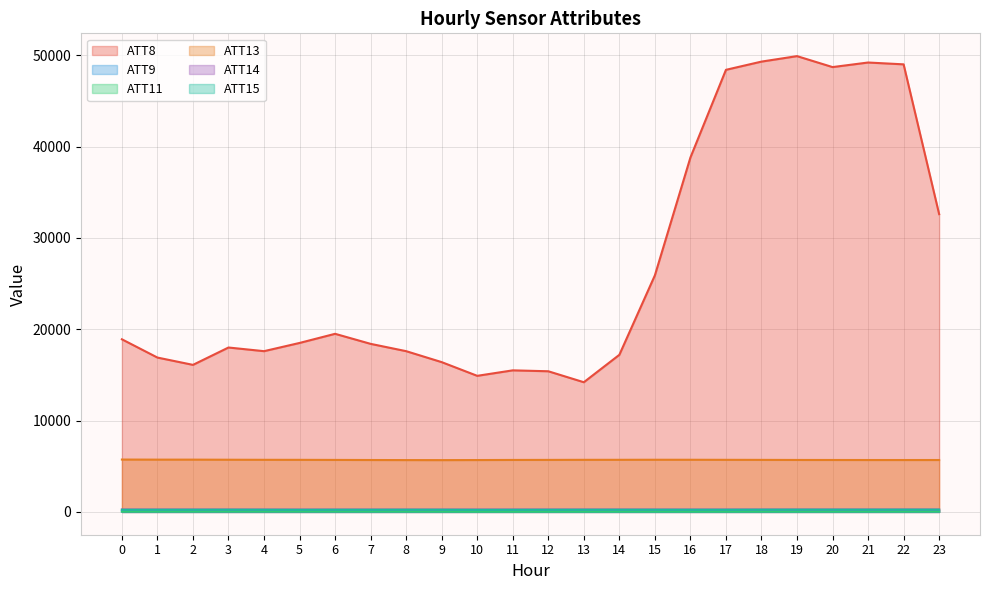

How many distinct data groups are displayed?

6